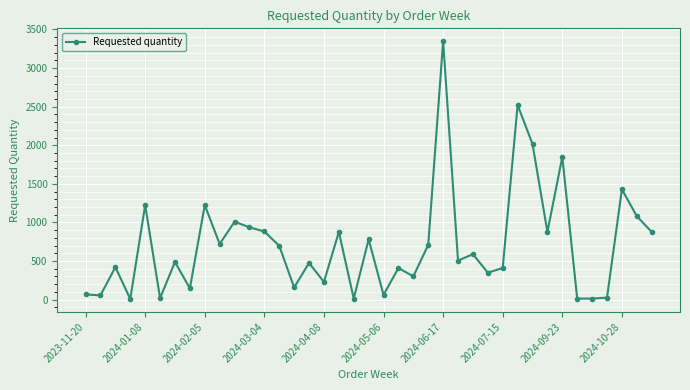

What is the greatest value displayed?

3348